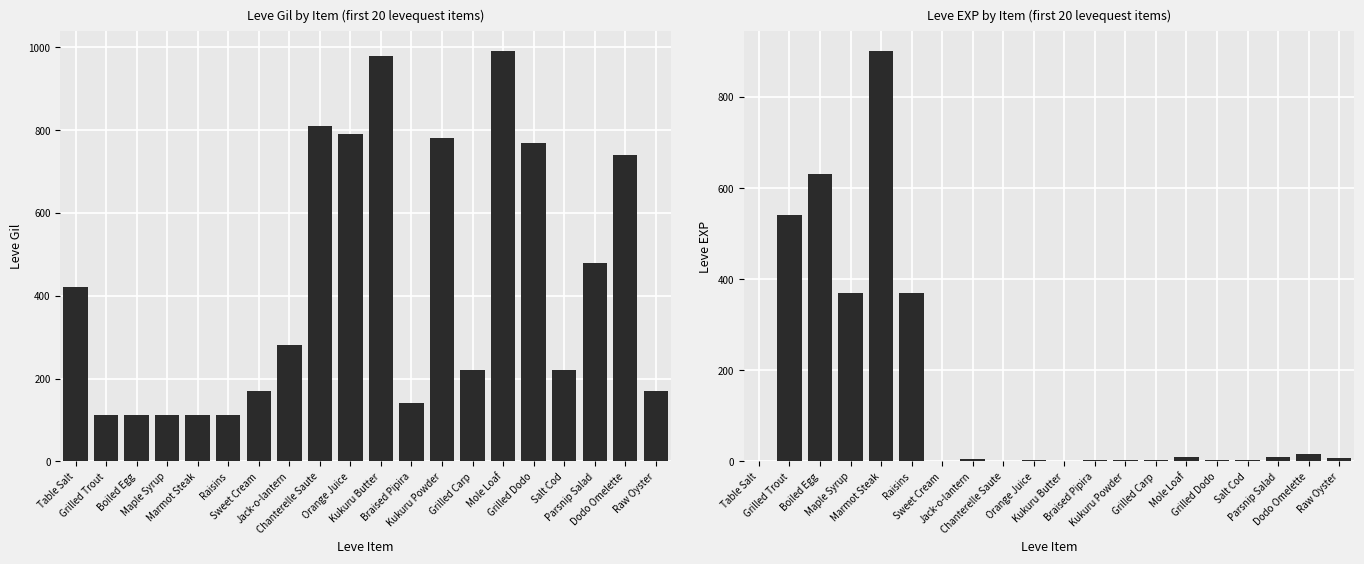

Rank the series by their average value, from lowest to highest.

Leve EXP, Leve Gil